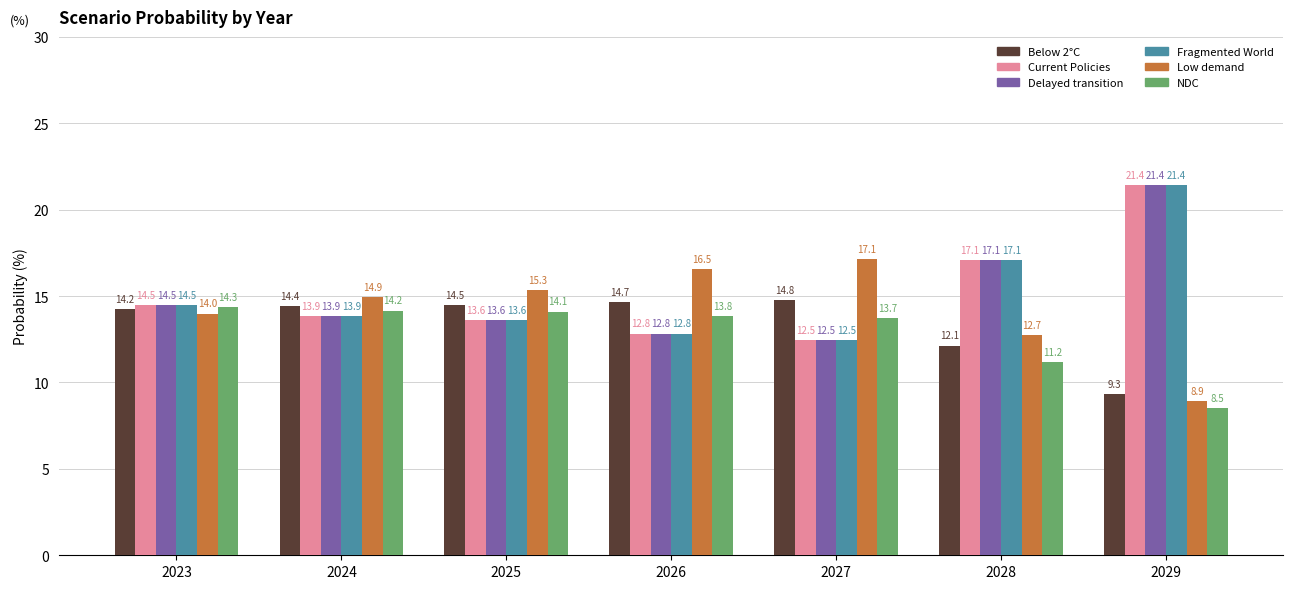

True or false: Below 2°C has a value of 14.5 at 2025.

True